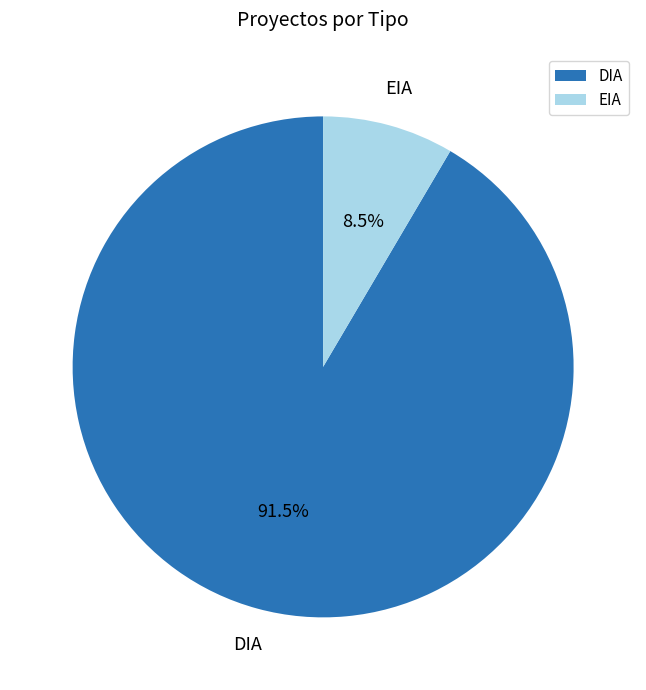

Does any single category account for the majority?

Yes